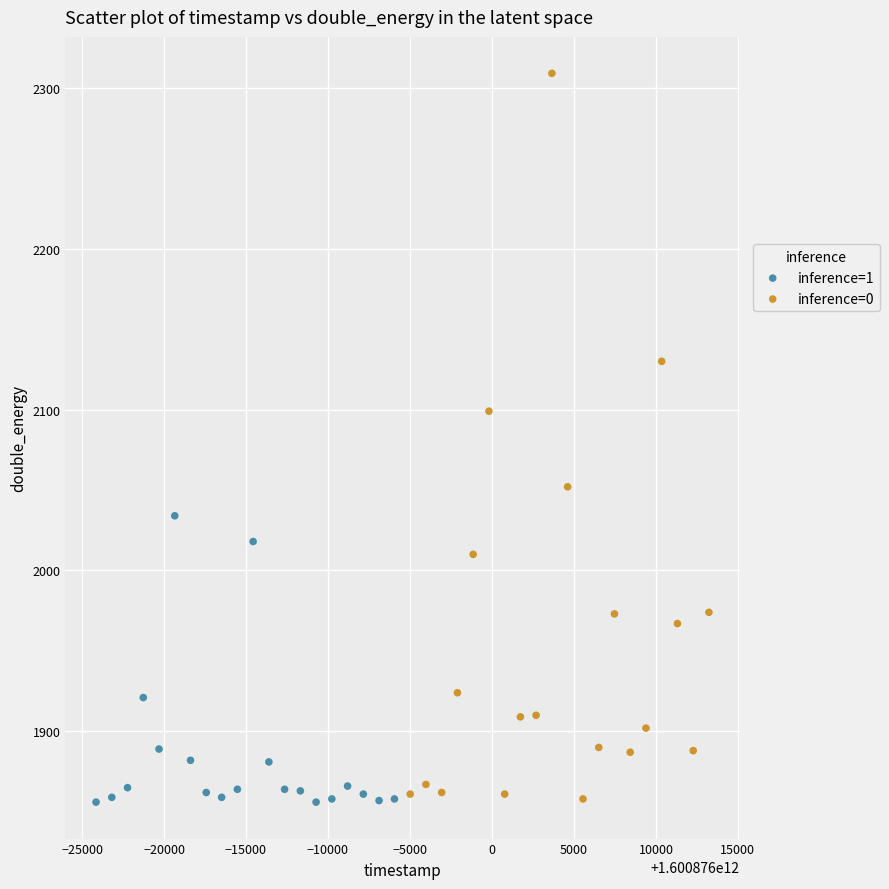

Which series contains the highest Y value?

inference=0